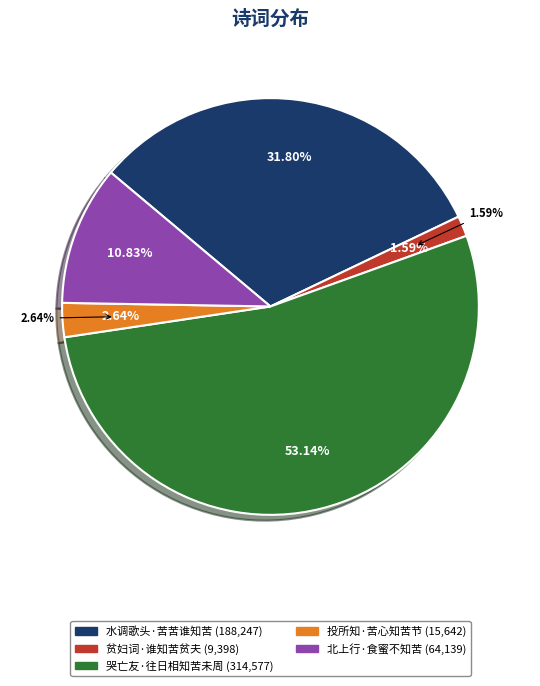

To the nearest percent, what is the average slice percentage?

20%